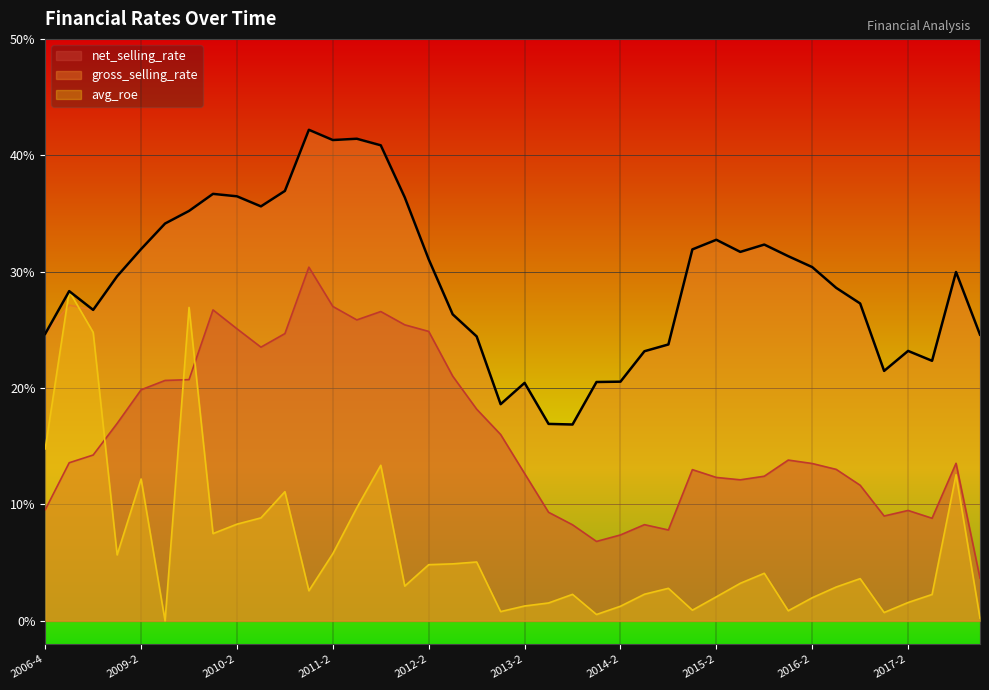

The gross_selling_rate series shows 35.2 at 2009-4. True or false?

True